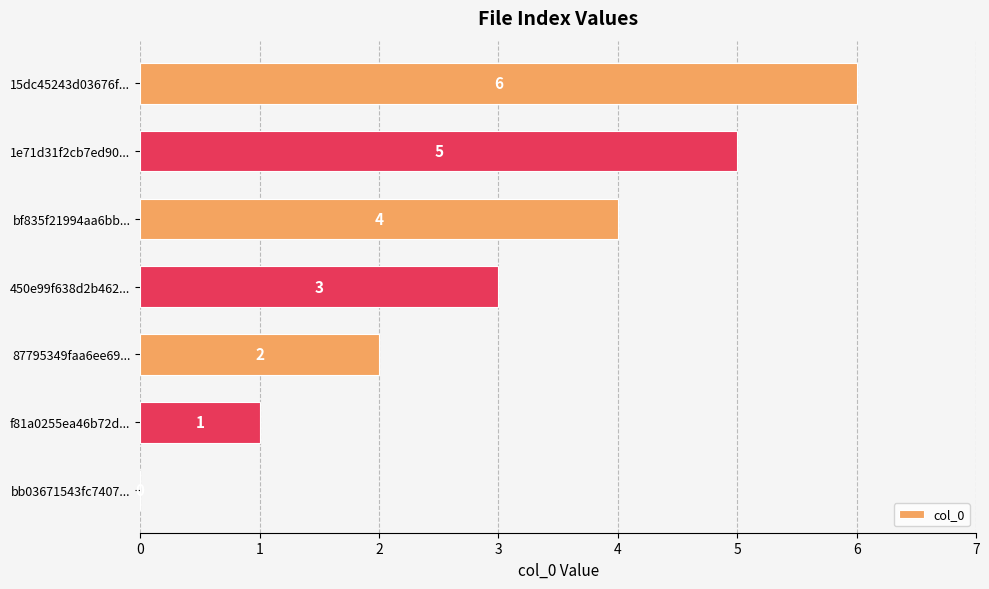

The chart shows a value of 6 at bf835f21994aa6bb.... True or false?

False